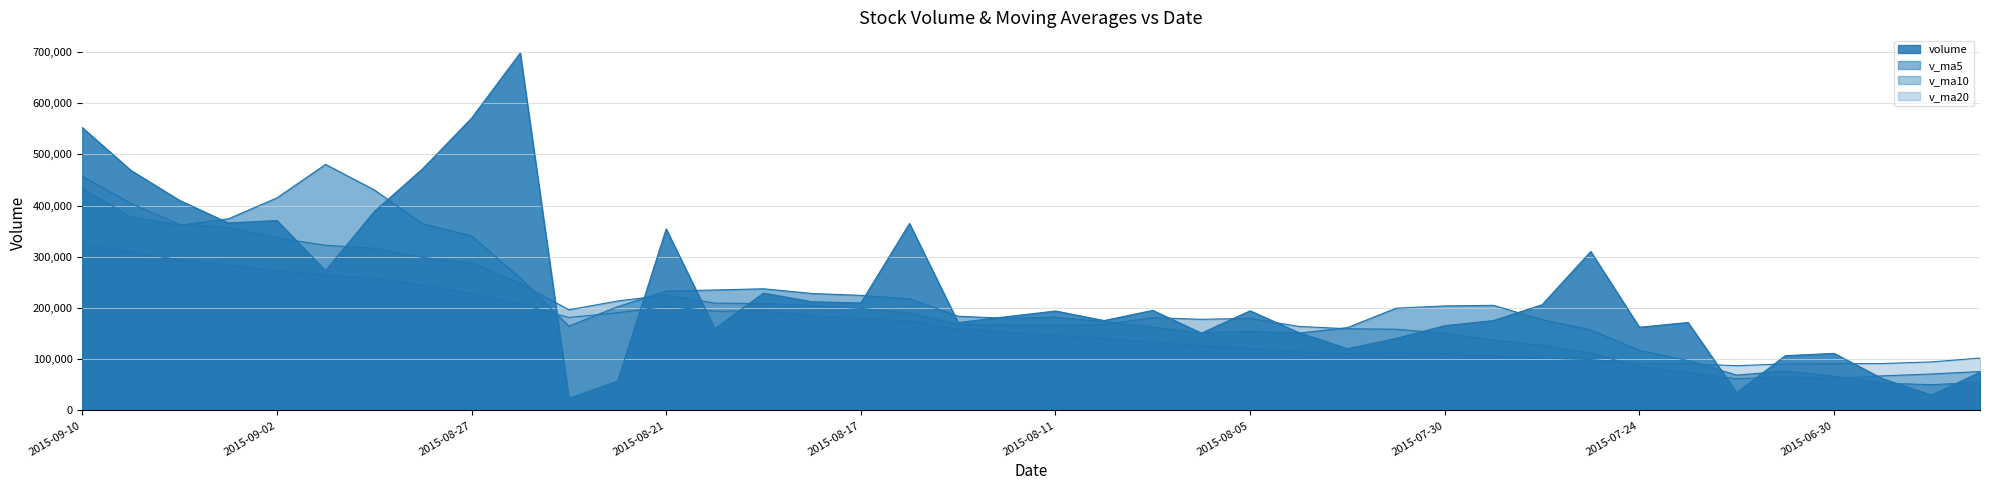

What is the difference between the highest and lowest values at 2015-08-07?

62062.4